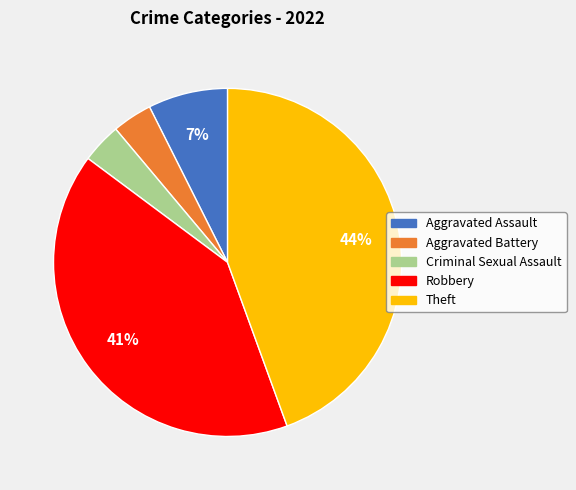

Which slice is the largest?

Theft